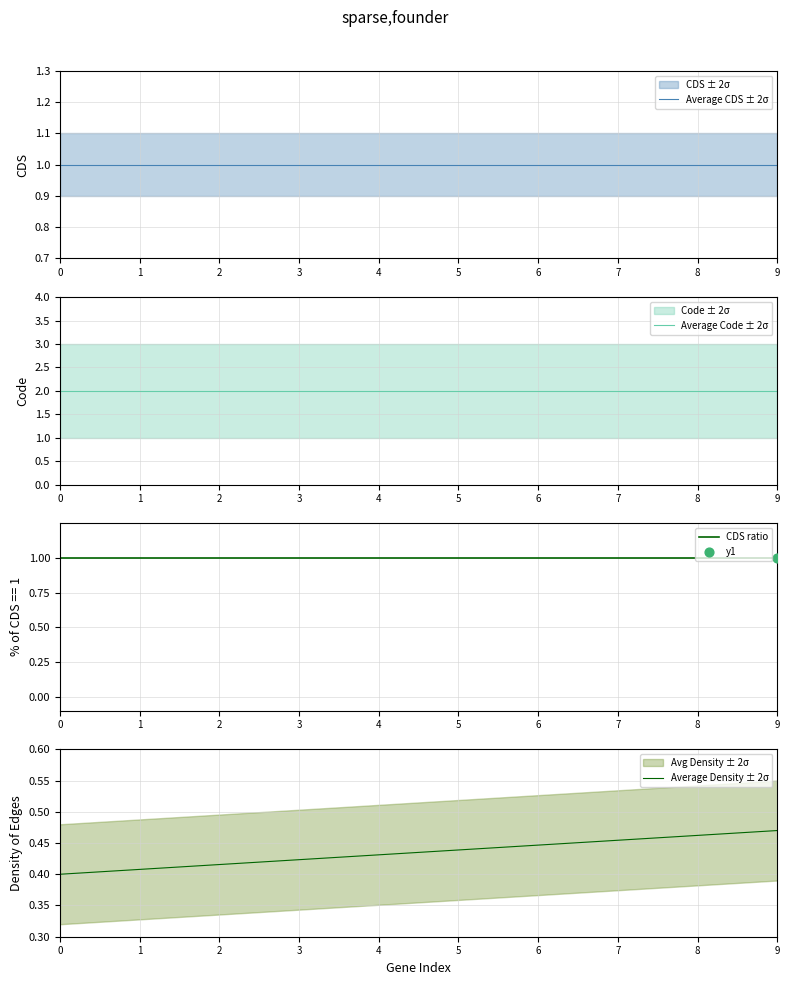

Which category has the highest value in the Average Density ± 2σ series?

9